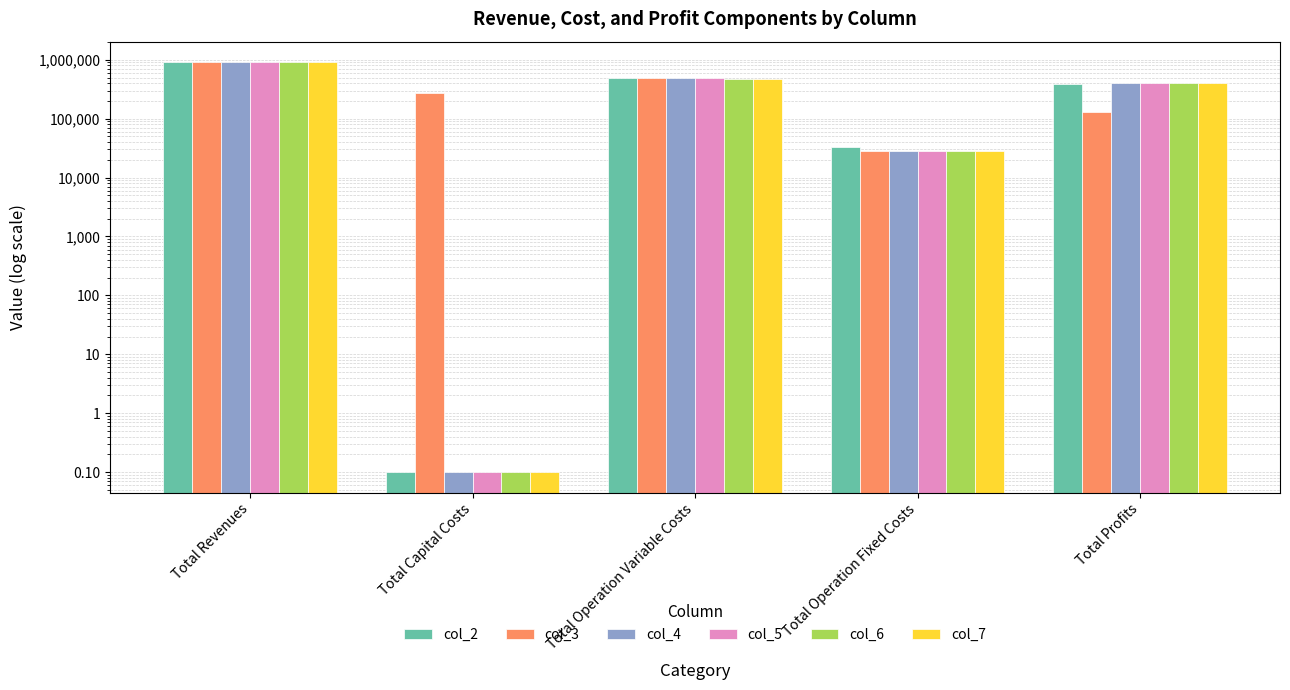

How many distinct data groups are displayed?

6